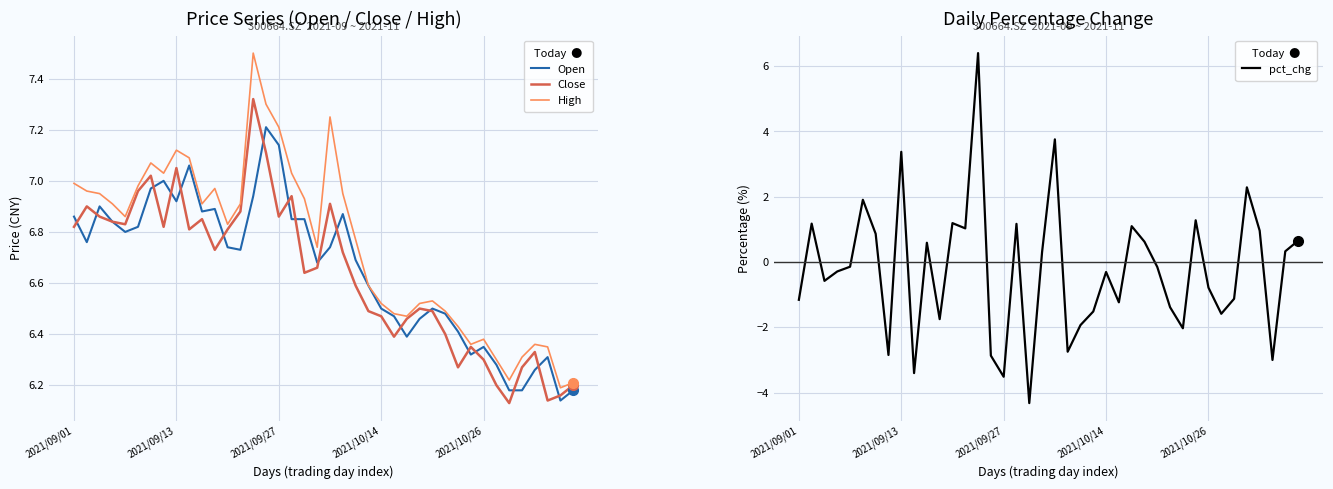

Rank the series by their maximum value, from lowest to highest.

pct_chg, Open, Close, High